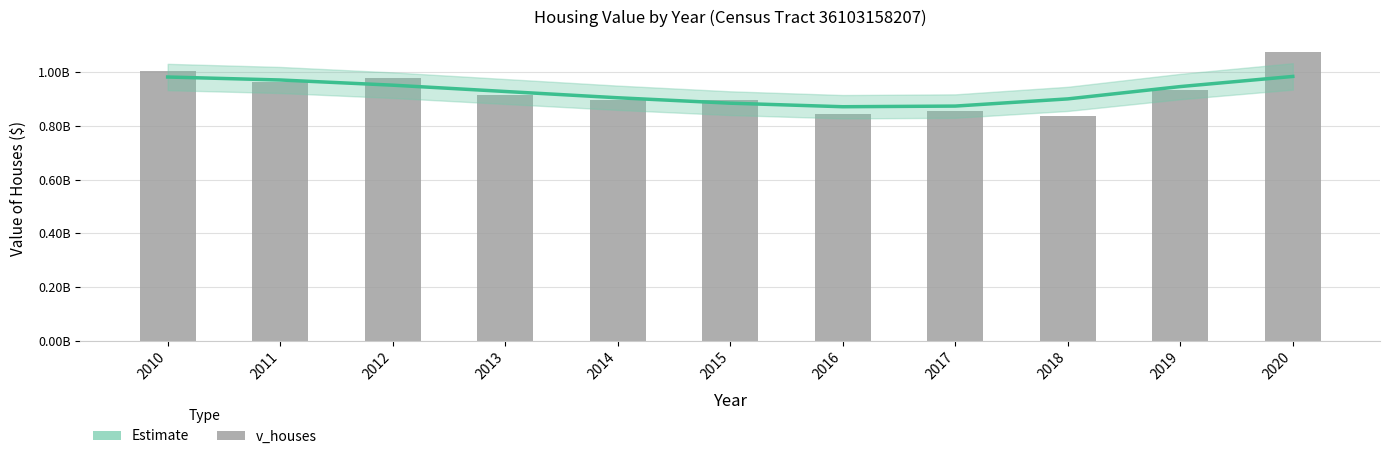

Reading left to right, extract all data points from this chart.

2010=1005065000	2011=963015000	2012=977909000	2013=914456000	2014=896874900	2015=897458900	2016=843747300	2017=855405300	2018=837302900	2019=934719600	2020=1077584200